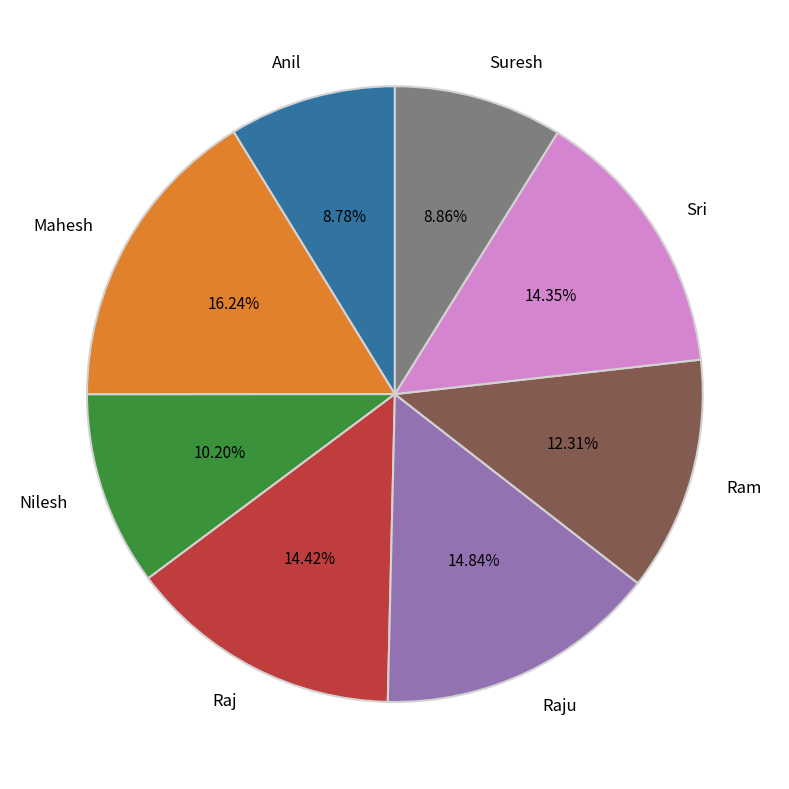

How many segments does this pie chart have?

8